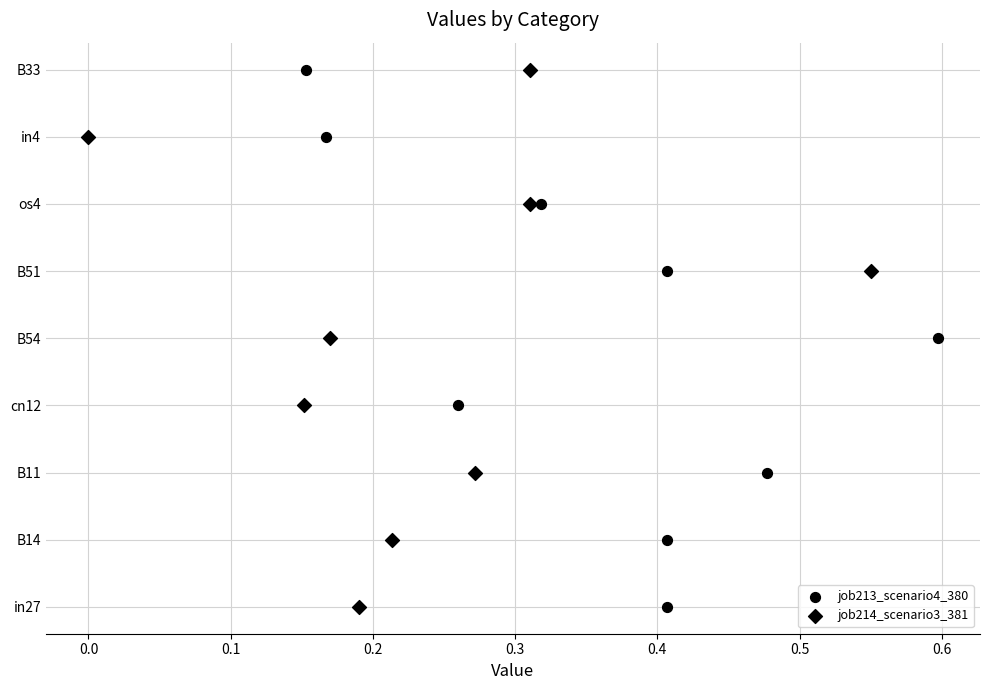

What are all the series names shown in the legend?

job213_scenario4_380, job214_scenario3_381